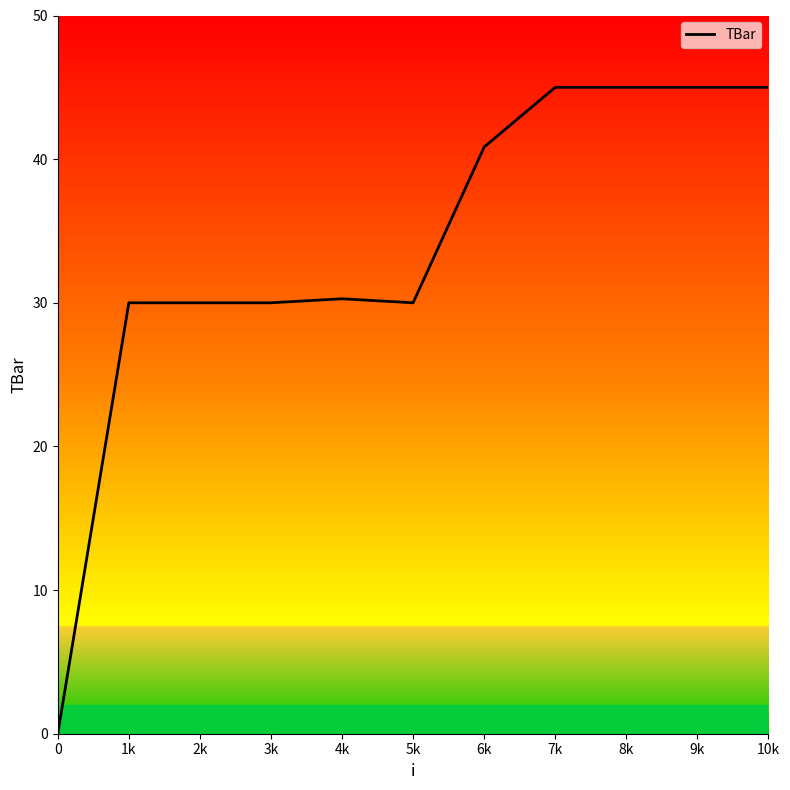

What is the greatest value displayed?

45.0